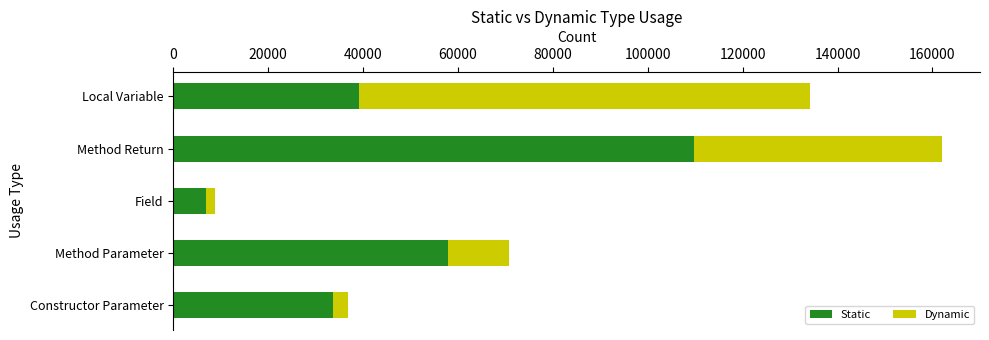

What is the difference between the maximum and minimum values in the Static series?

102883